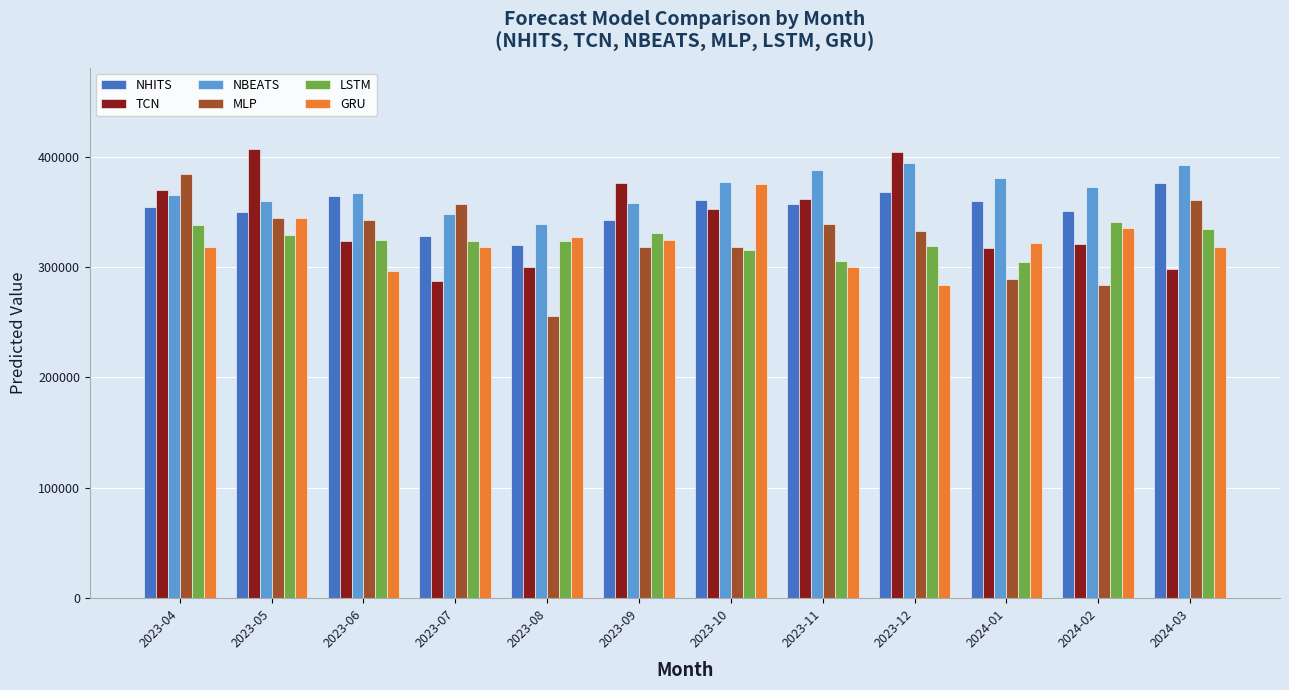

Between 2023-09 and 2024-03, which series saw the biggest shift?

TCN